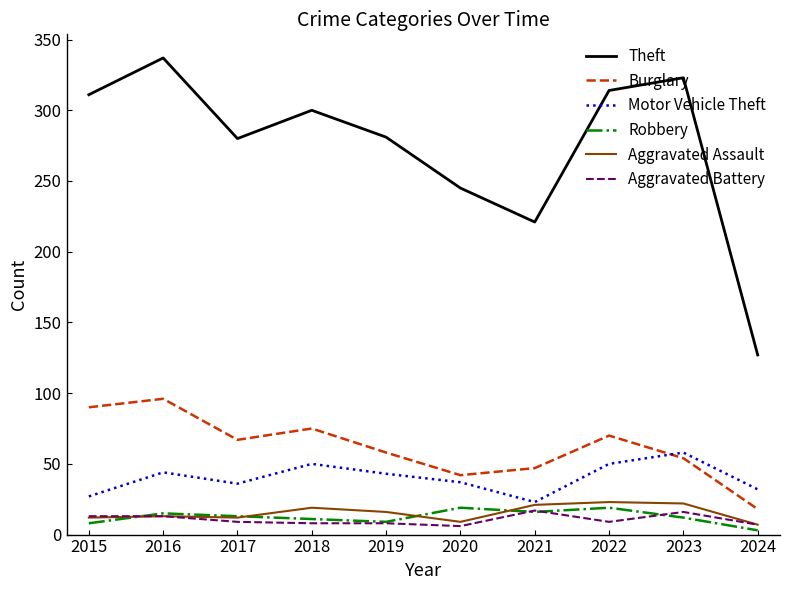

Count the number of categories in the chart.

10